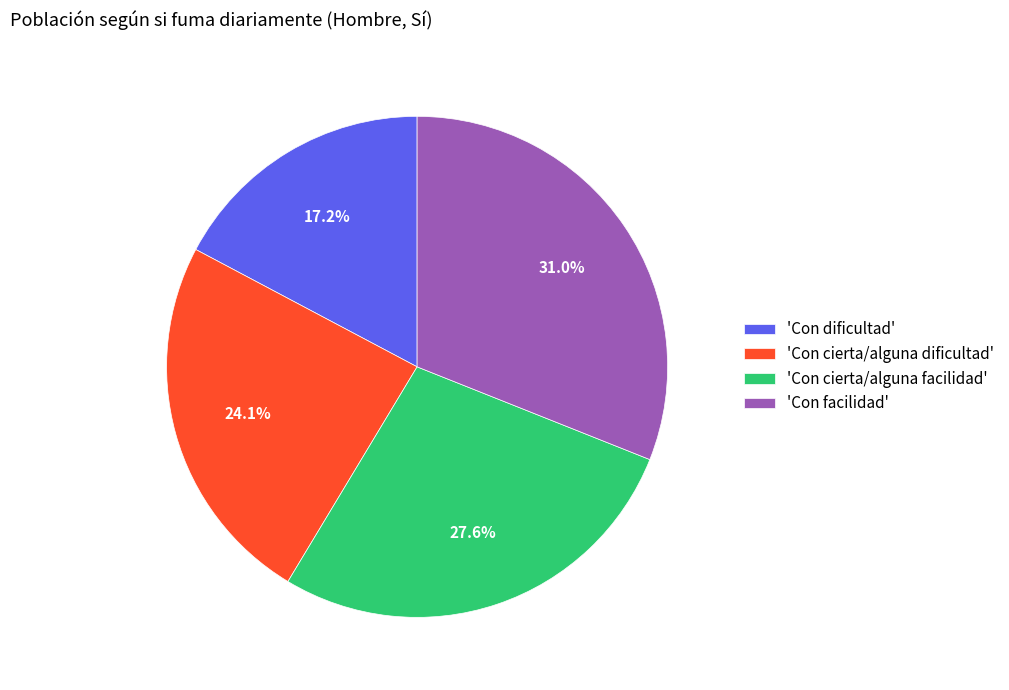

Do 'Con dificultad' and 'Con cierta/alguna dificultad' together represent more than half of the pie?

No